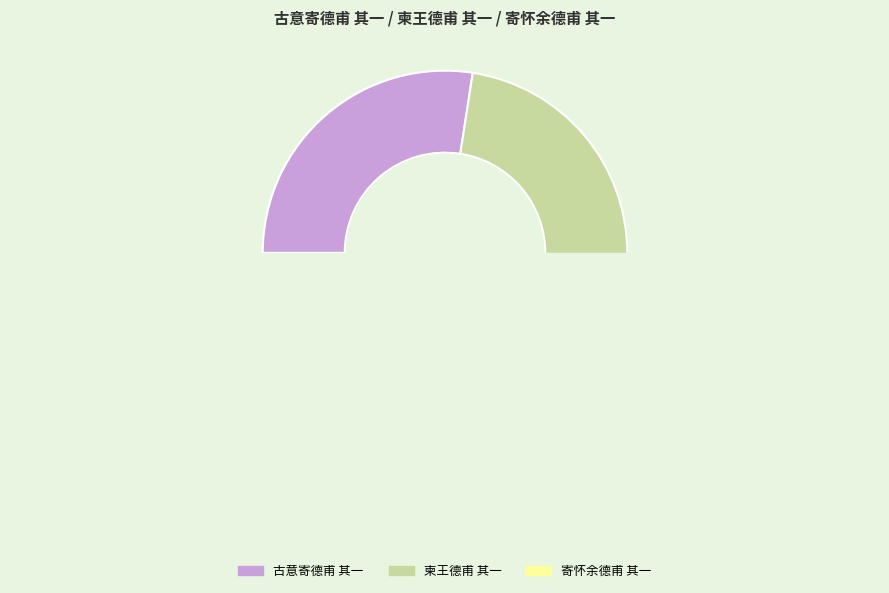

True or false: 柬王德甫 其一 accounts for 59% of the total.

False